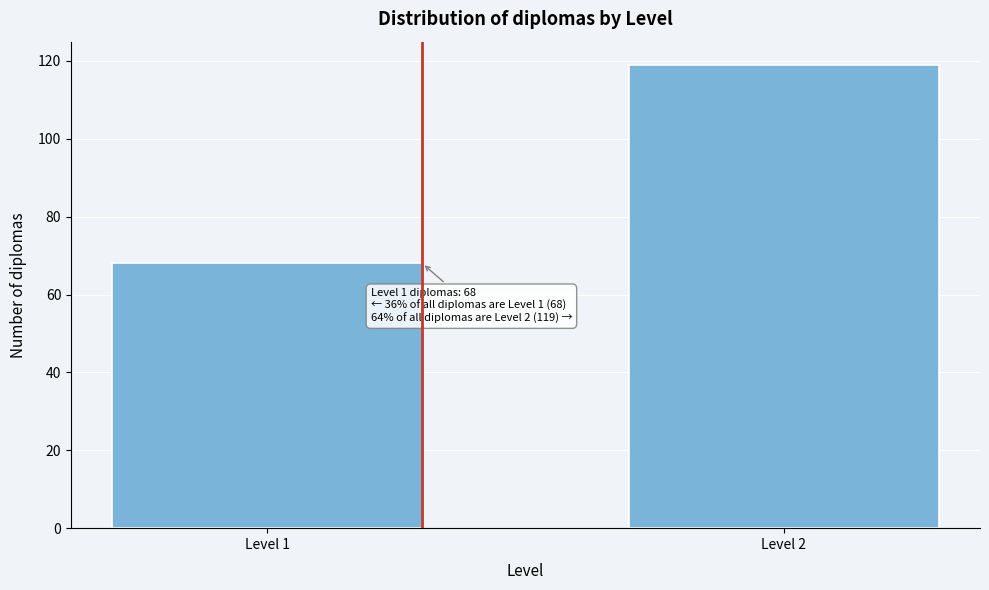

Reading left to right, extract all data points from this chart.

Level 1=68	Level 2=119